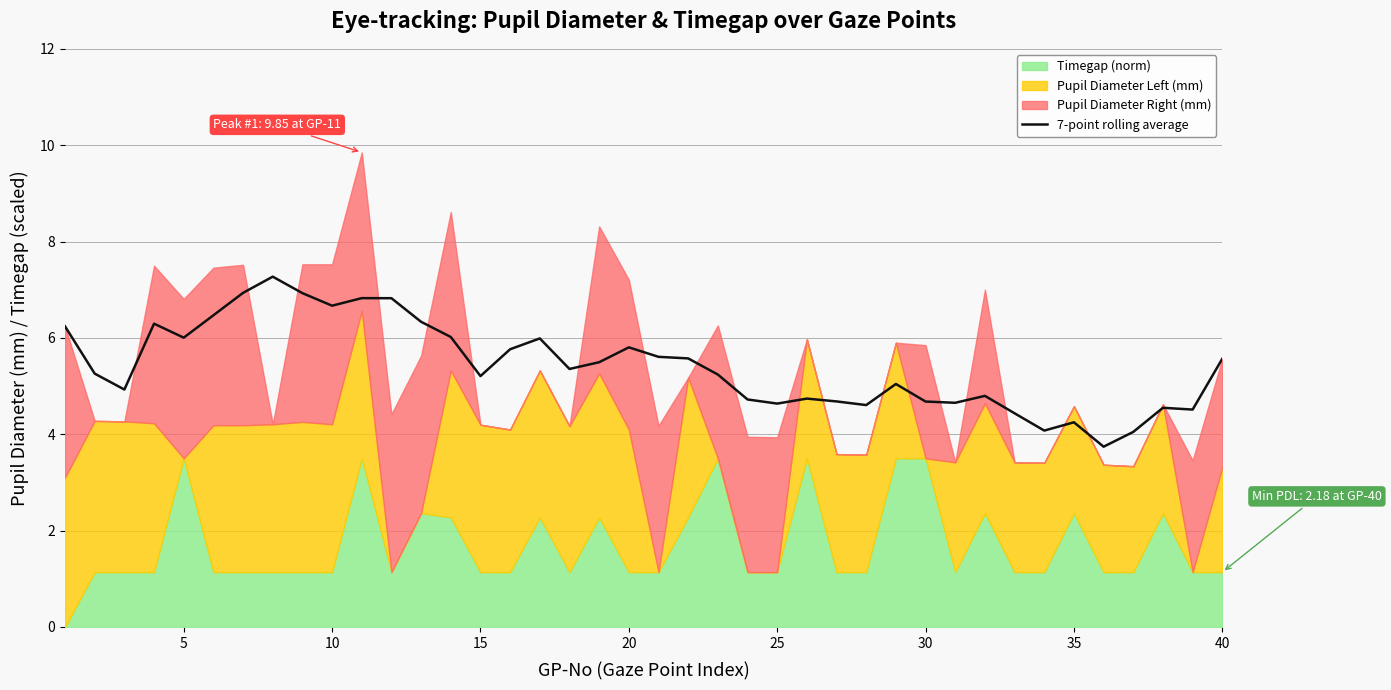

True or false: there are more than 0 points higher than both neighbors.

True